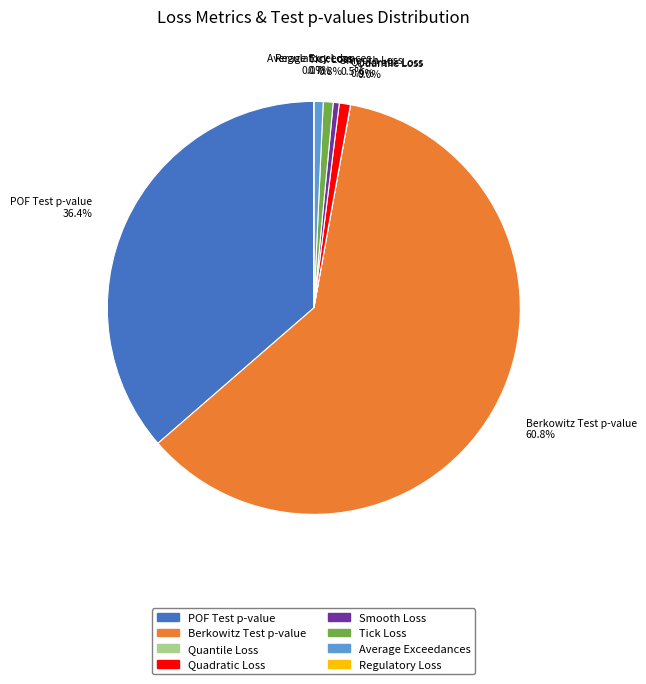

To the nearest percent, what portion does Average Exceedances represent?

1%